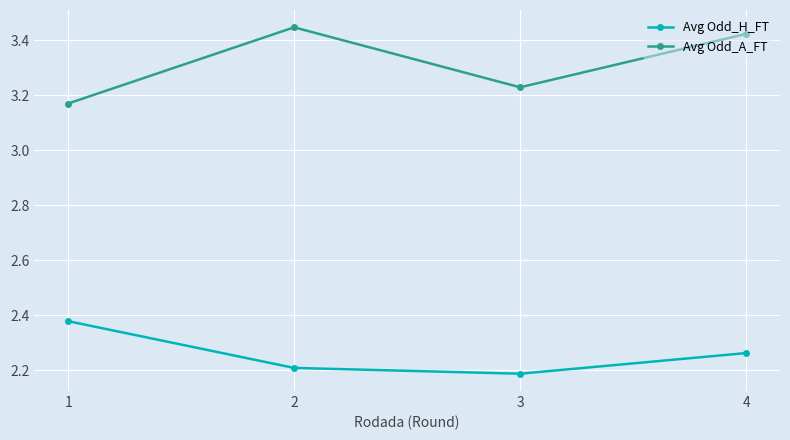

True or false: Avg Odd_H_FT and Avg Odd_A_FT cross at least once.

False